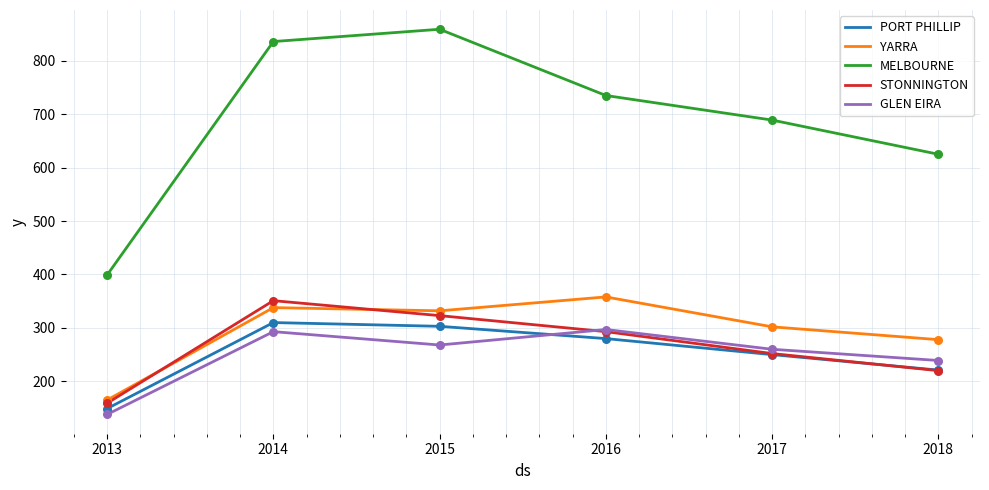

Which series has the largest total across all categories?

MELBOURNE